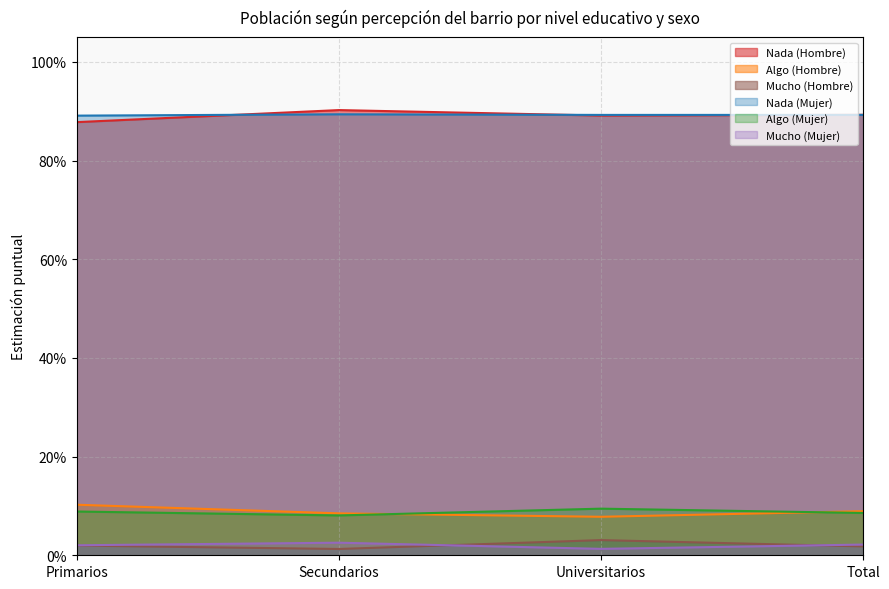

True or false: Nada (Hombre) and Mucho (Mujer) cross at least once.

False